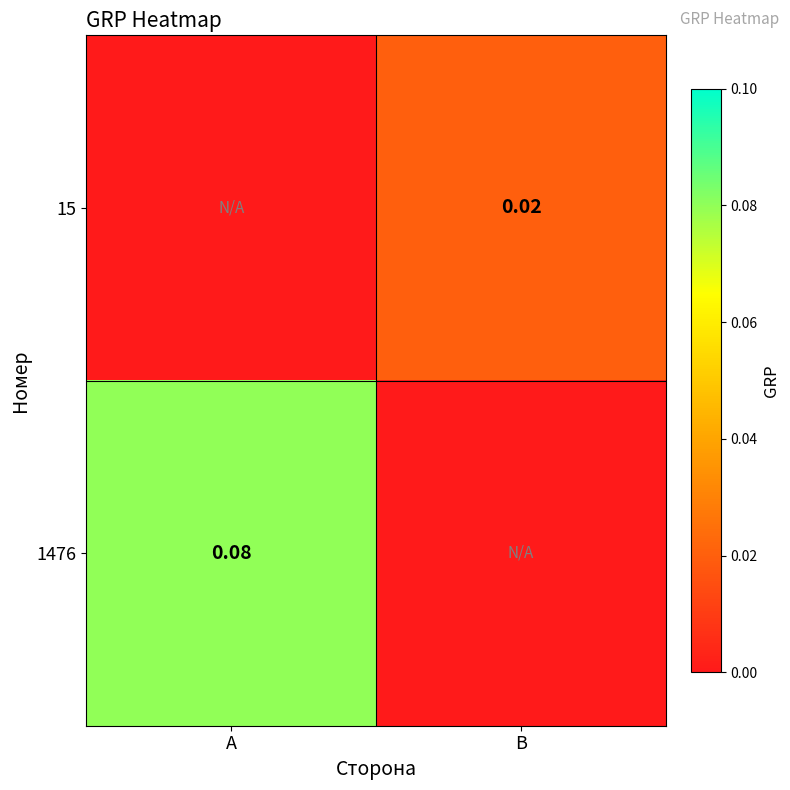

What is the spread (max minus min) of values at A?

0.1